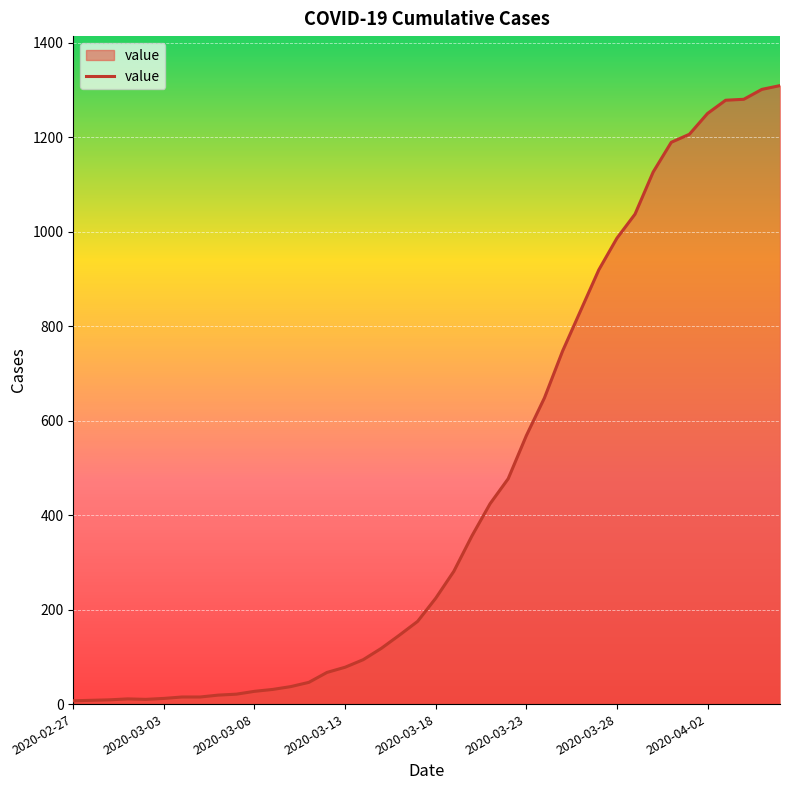

How many interior local valleys (lower than both neighbors) does the data have?

1